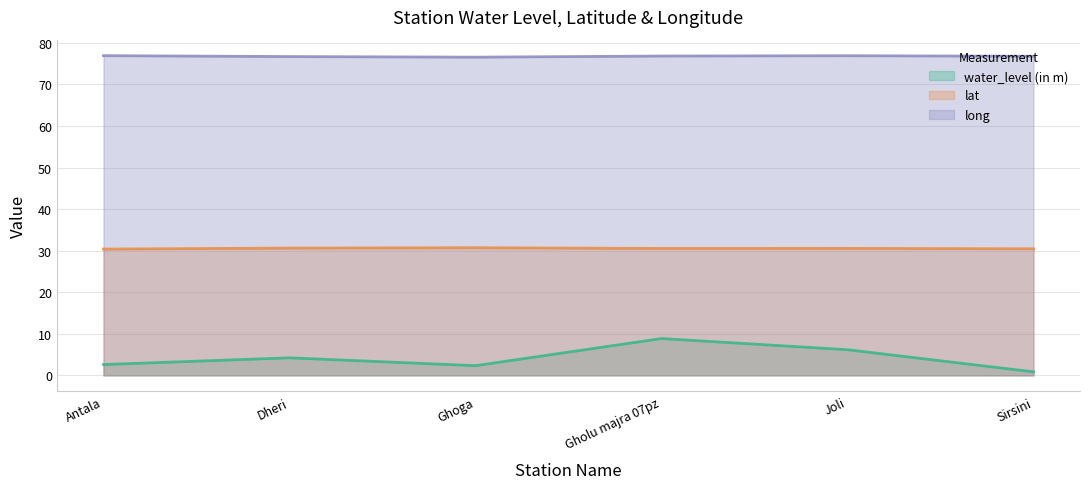

What is the average value of the water_level (in m) (line) series?

4.2